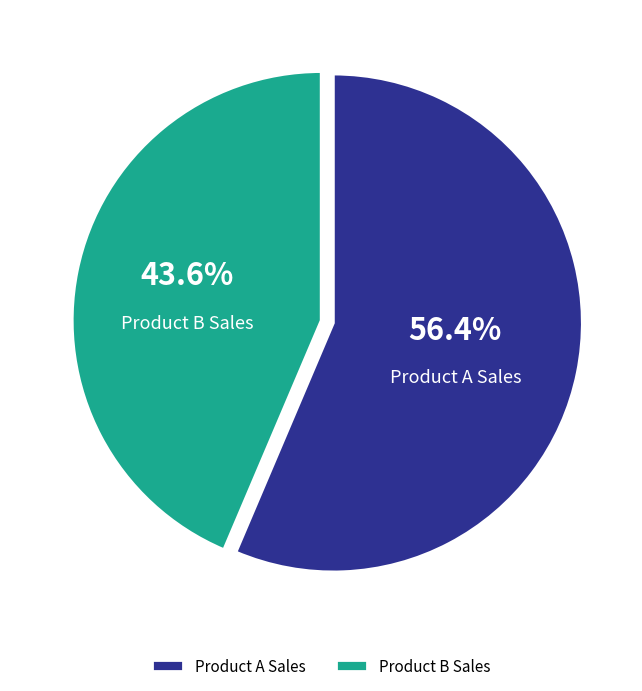

What percentage do Product A Sales and Product B Sales together represent?

100.0%